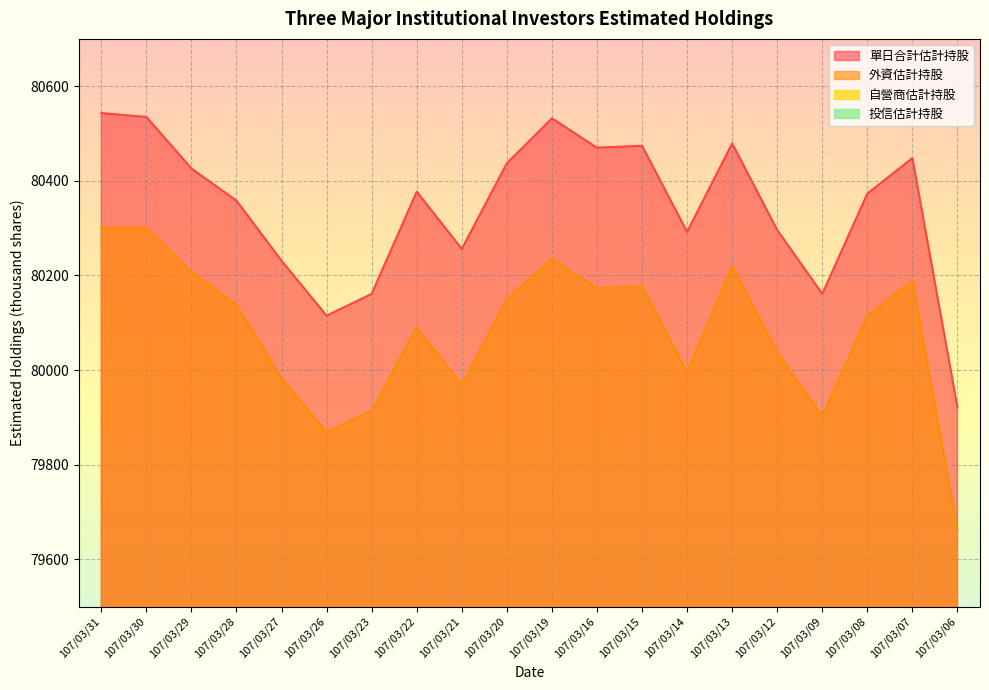

Which series has the largest range (max minus min)?

外資估計持股